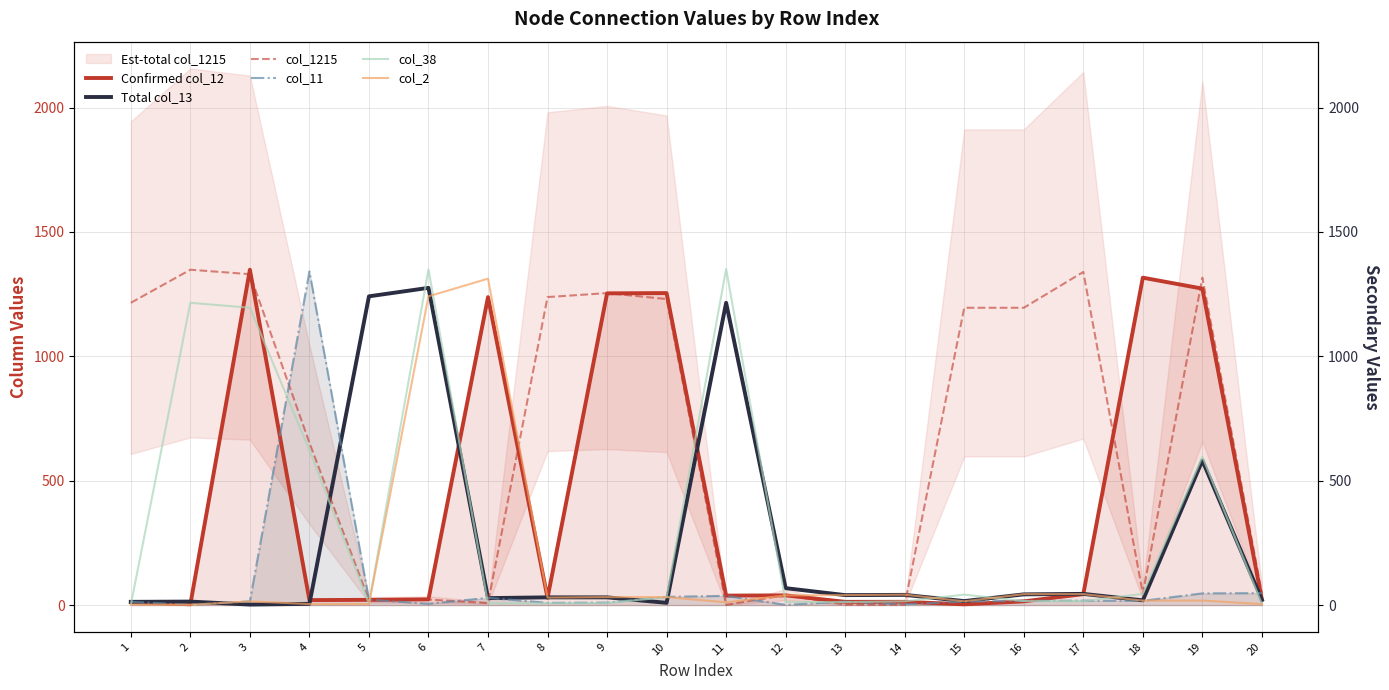

Does the chart have visible grid lines?

Yes